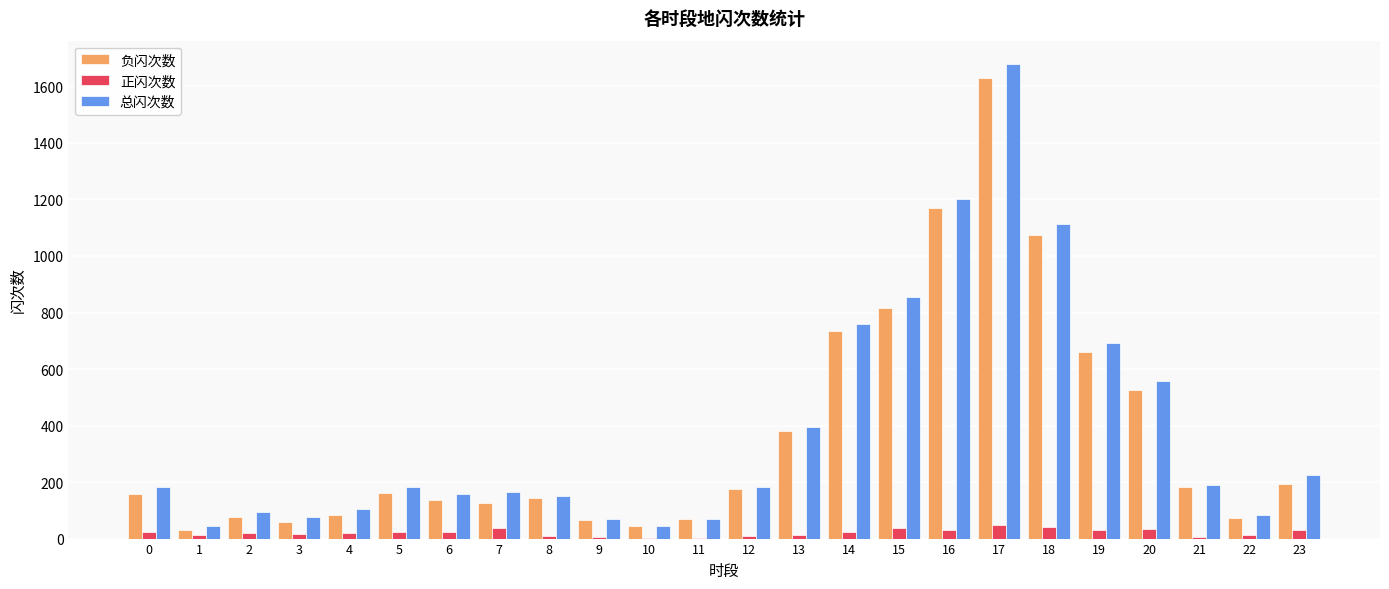

At which category is the sum across all series the highest?

17